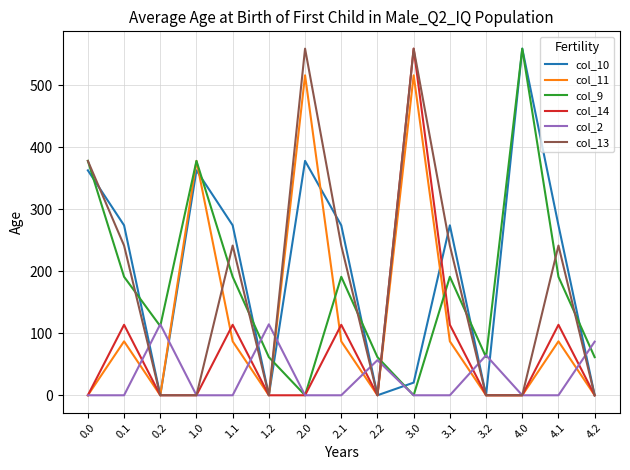

Is this an area chart (filled region under the line)?

No